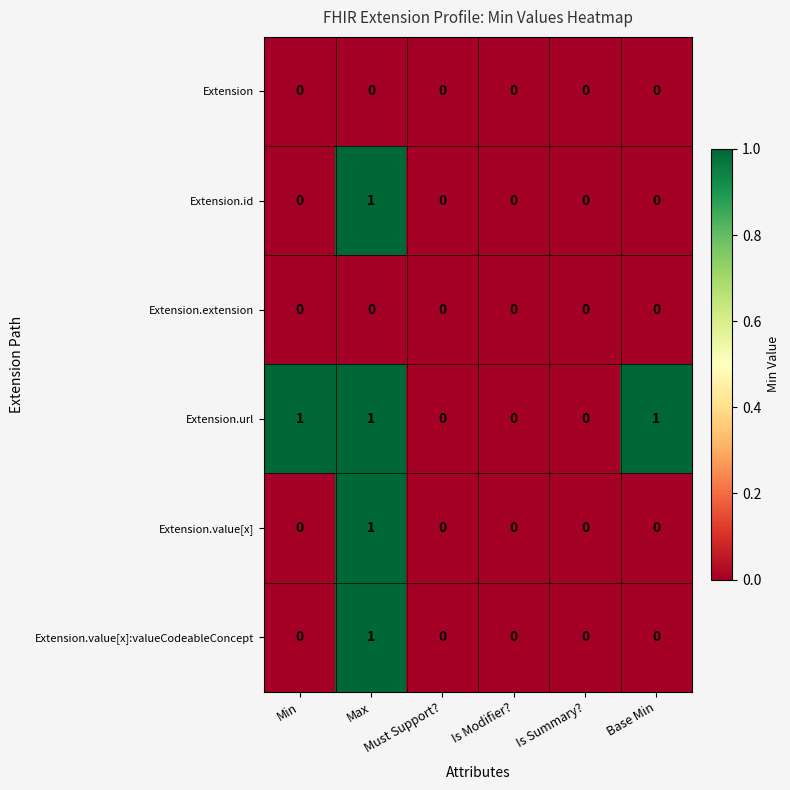

At which category is the sum across all series the highest?

Max